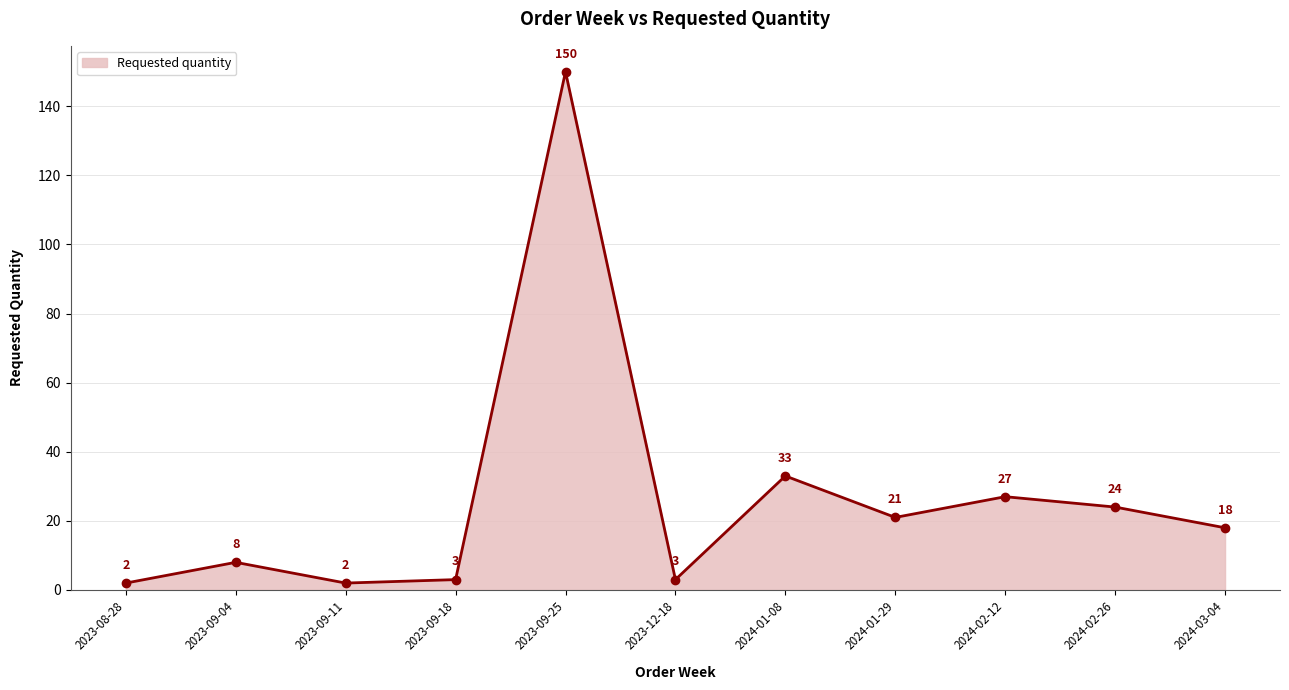

Reading right to left, what are all the values shown in this chart?

18	24	27	21	33	3	150	3	2	8	2